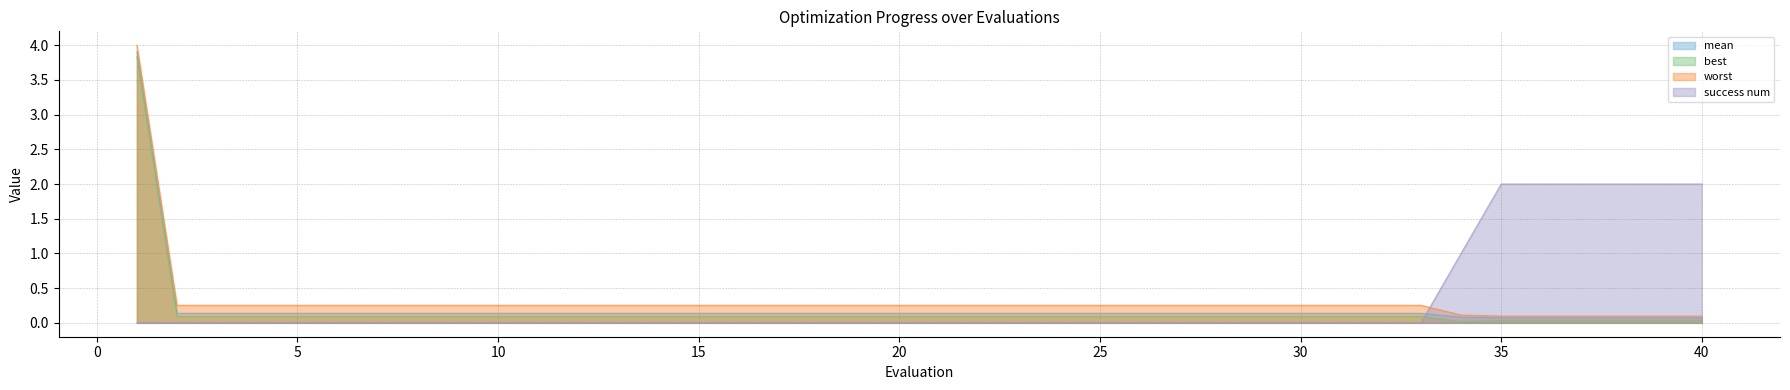

Is it true that mean equals 0.1 at 7?

True